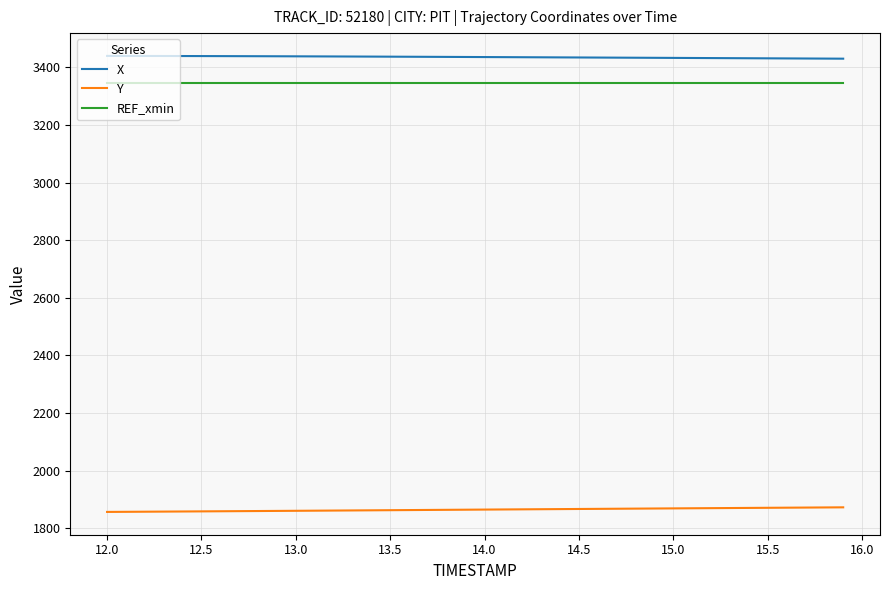

What is the greatest value displayed?

3439.9